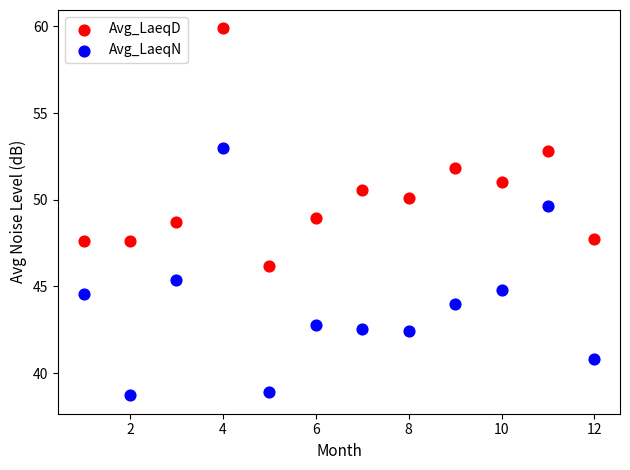

Which series reaches the minimum Y coordinate?

Avg_LaeqN